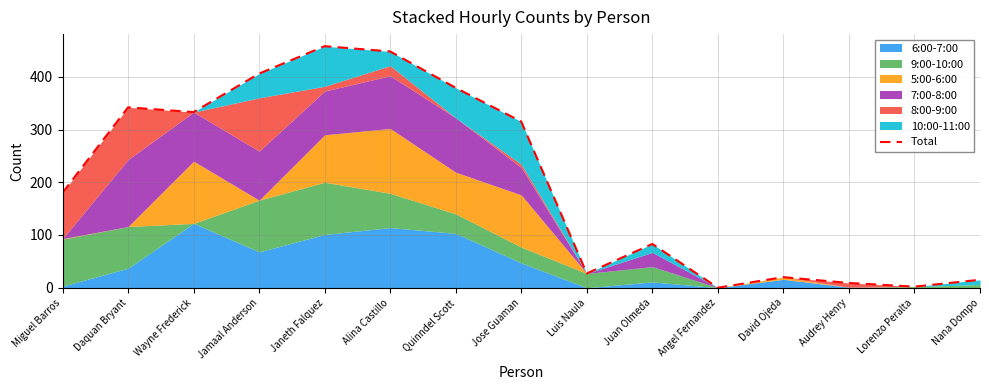

The chart shows a value of 27 at Luis Naula. True or false?

True